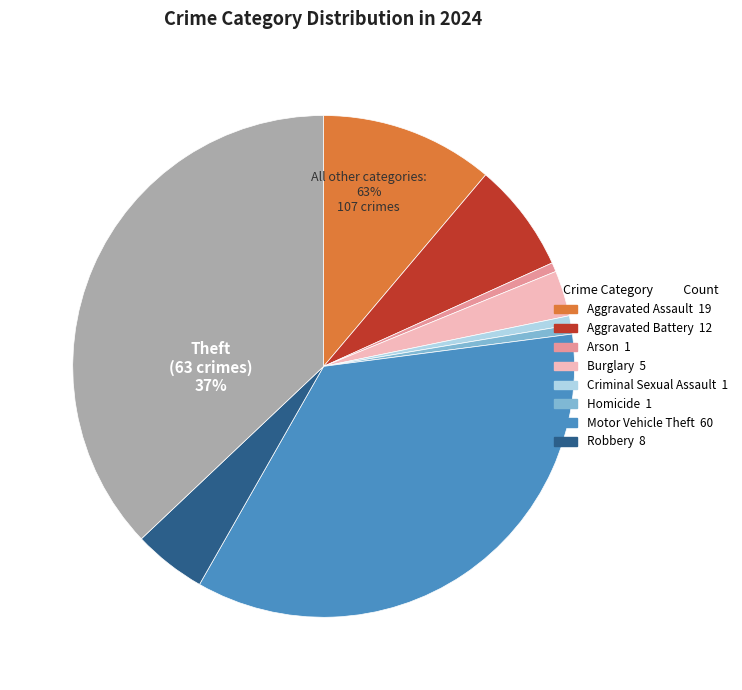

Does Motor Vehicle Theft account for over 50% of the chart?

No